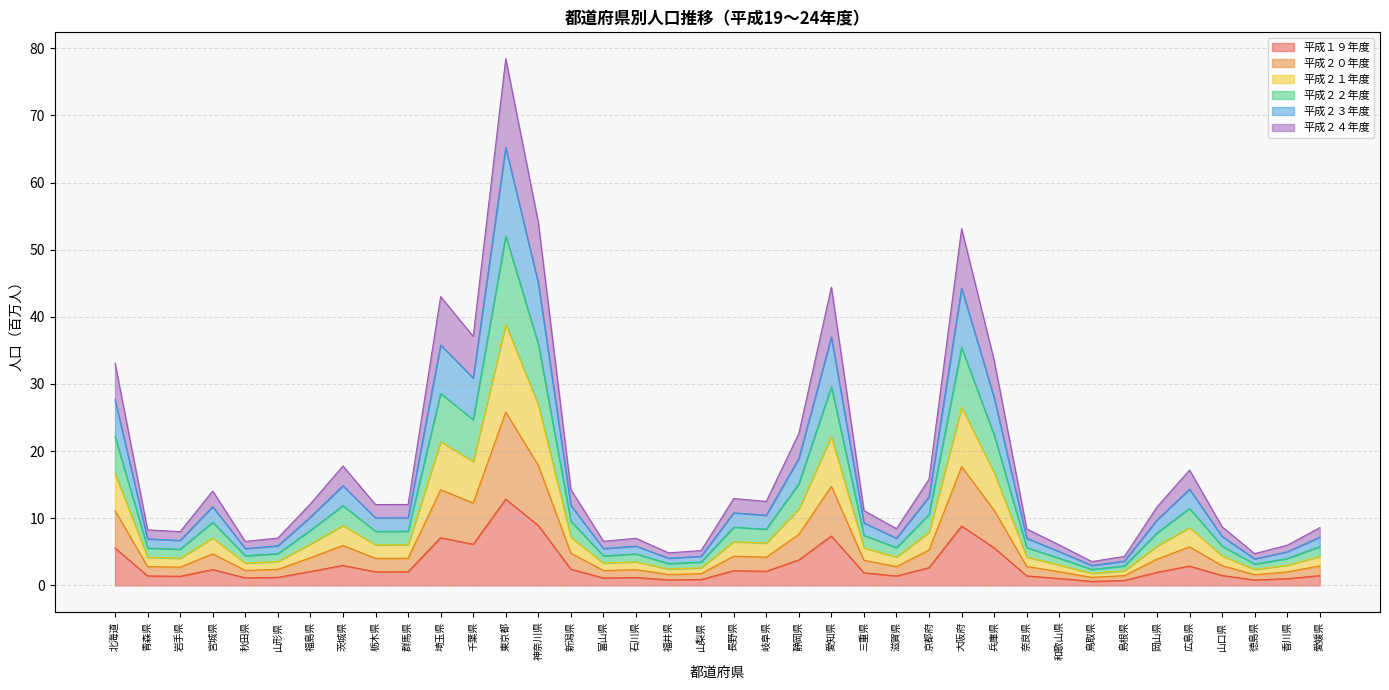

At which category is the sum across all series the highest?

東京都